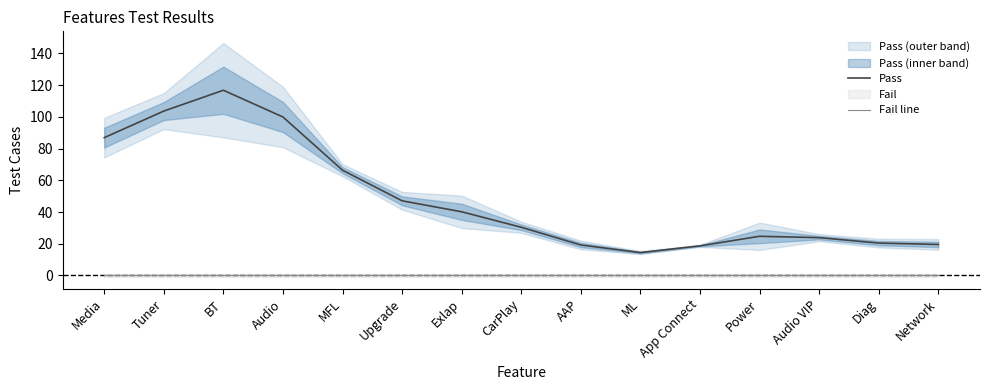

List the labels in order of Fail line value, smallest first.

Media, Tuner, BT, Audio, MFL, Upgrade, Exlap, CarPlay, AAP, ML, App Connect, Power, Audio VIP, Diag, Network